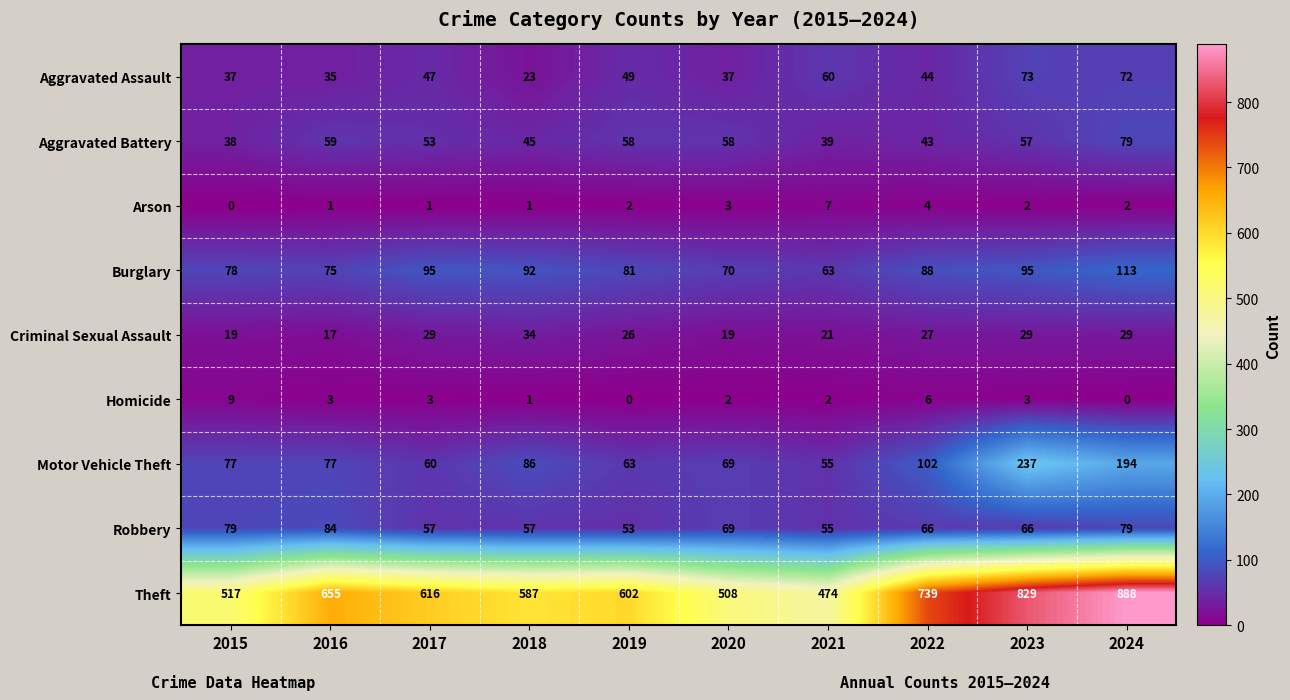

At which label is Burglary closest to 88?

2022